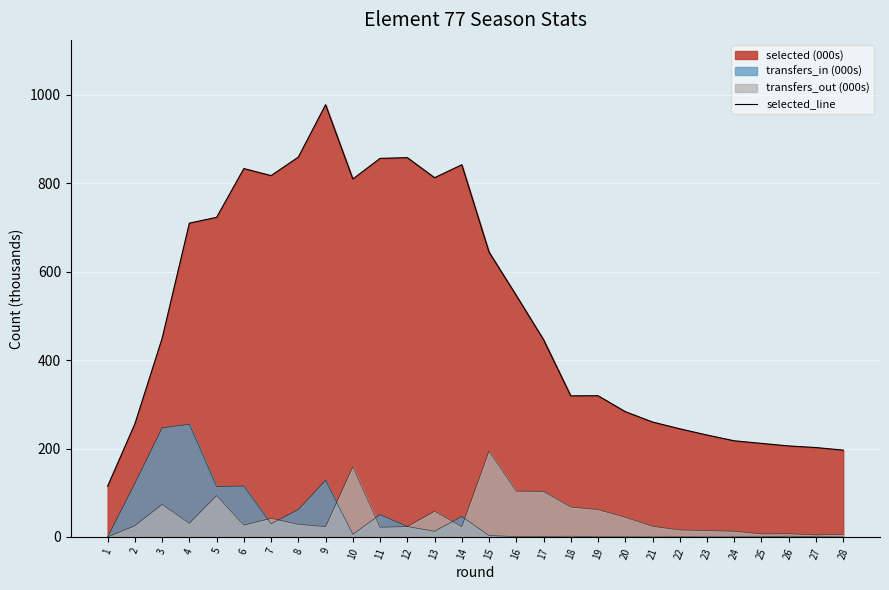

What is the greatest value displayed?

977.9